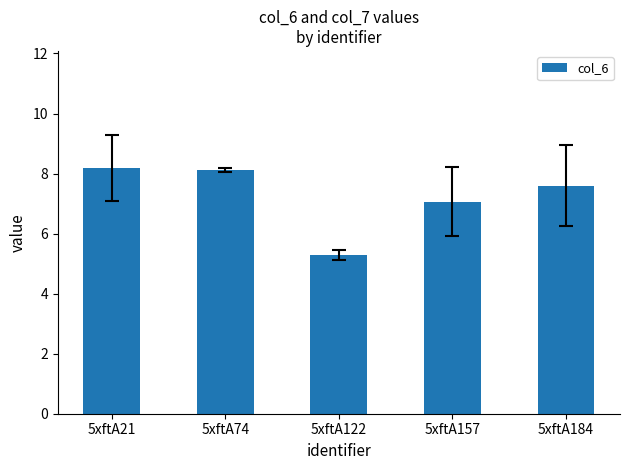

Reading left to right, what are all the values shown in this chart?

5xftA21=8.2	5xftA74=8.1	5xftA122=5.3	5xftA157=7.1	5xftA184=7.6